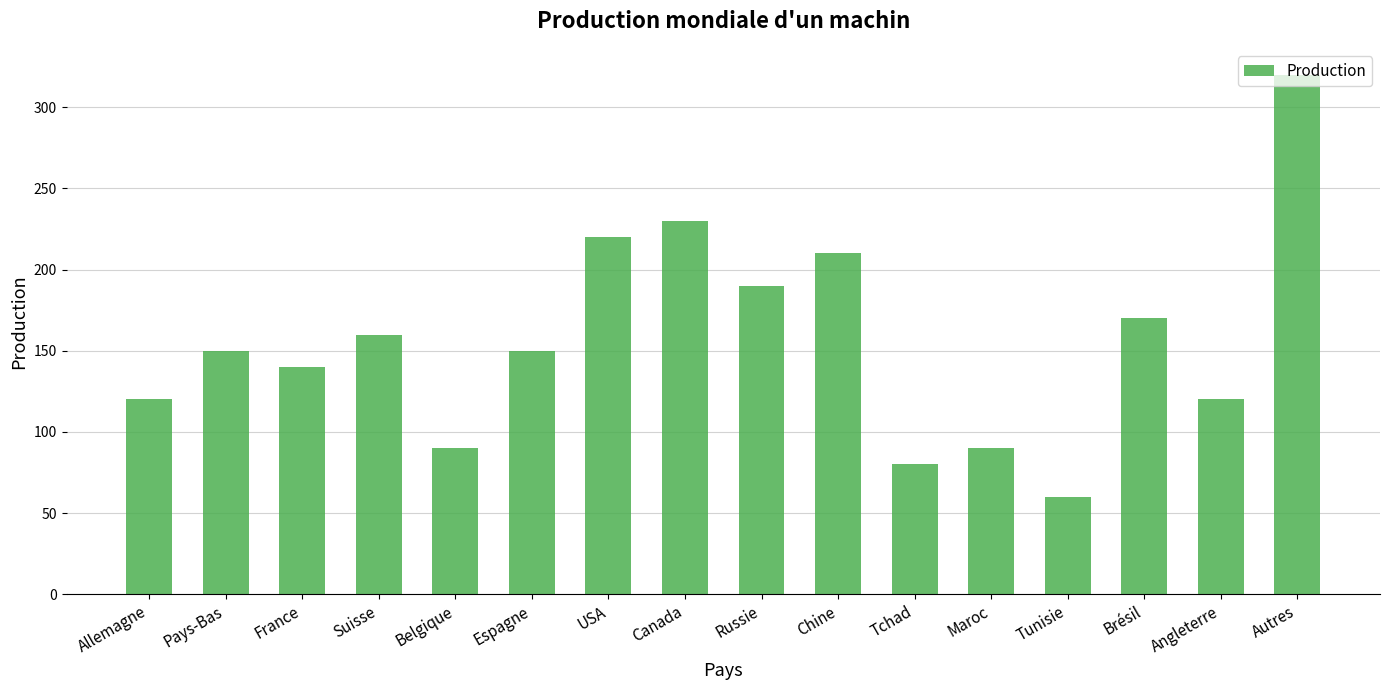

Approximately how many times larger is the value at Angleterre compared to Chine?

0.6